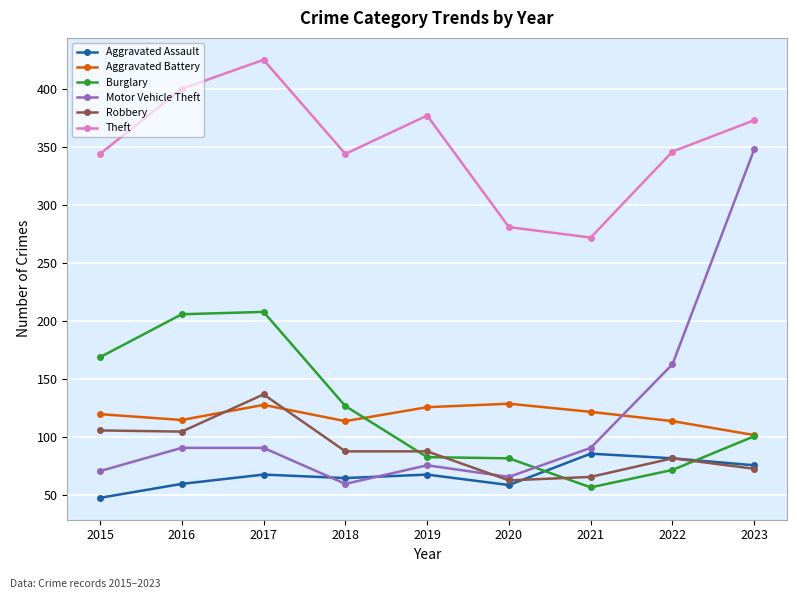

What is the minimum value shown in the chart?

48